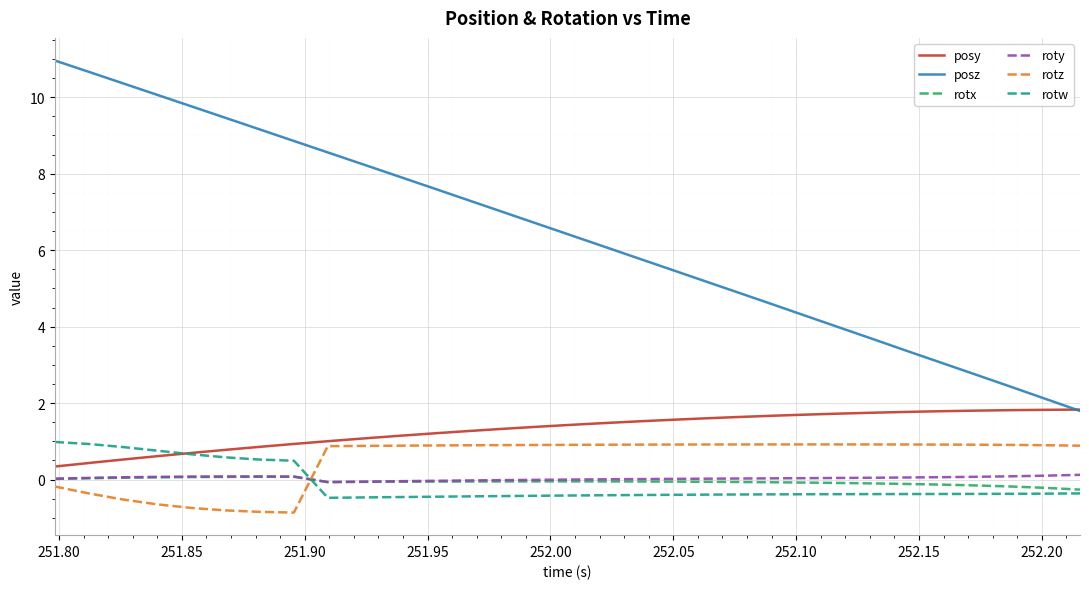

How many lines are shown in the chart?

6